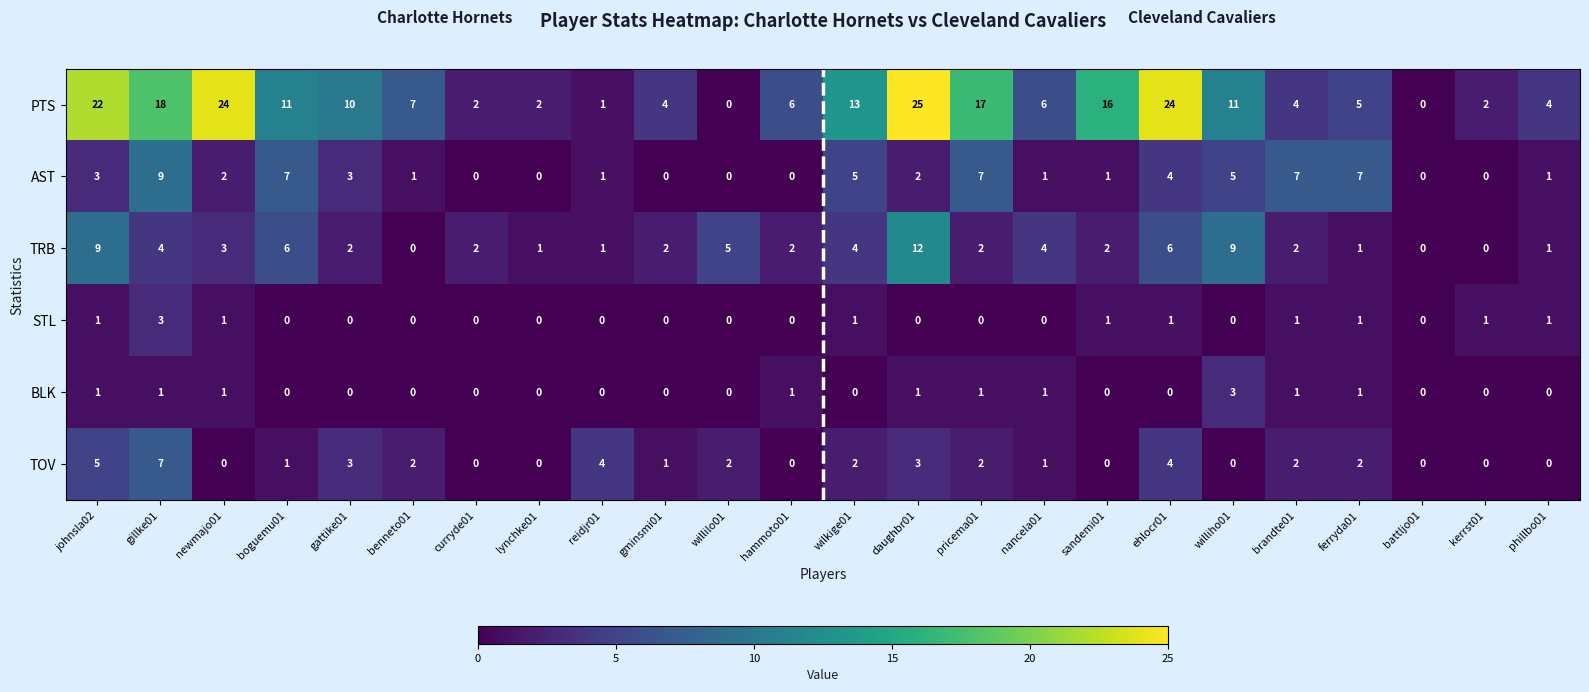

At which label does TRB first exceed 2?

johnsla02